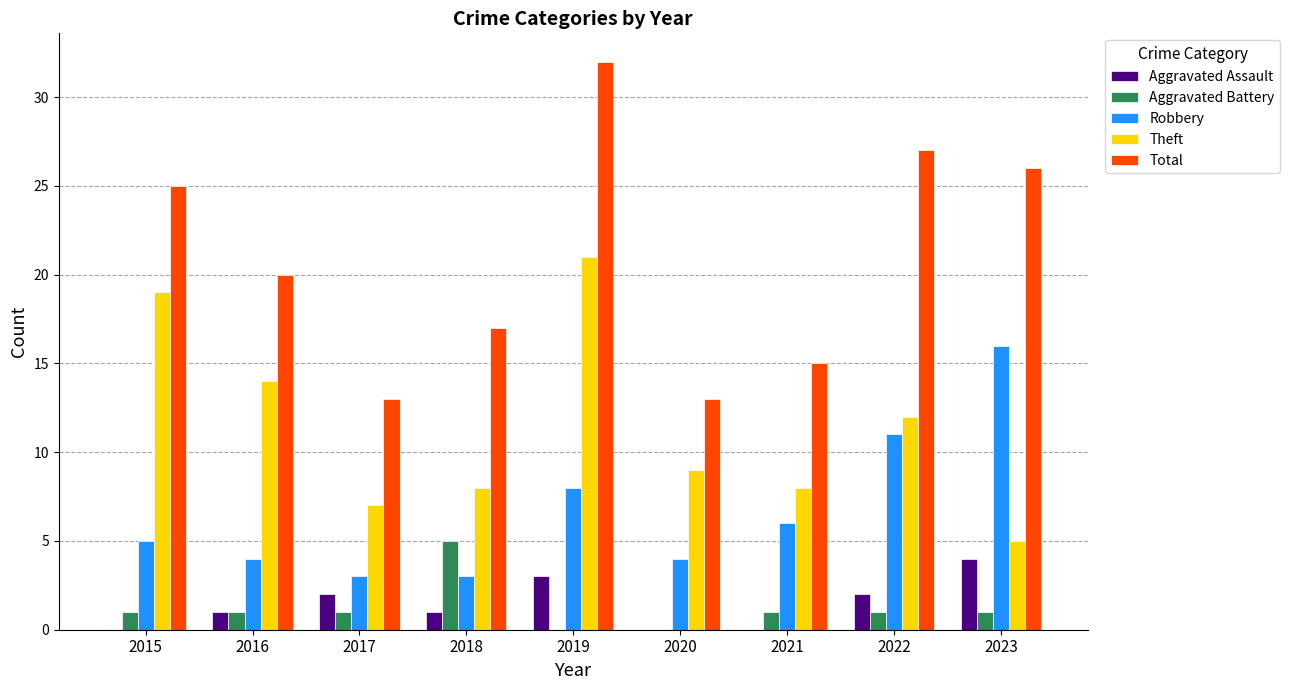

What is the total value across all series at 2017?

26